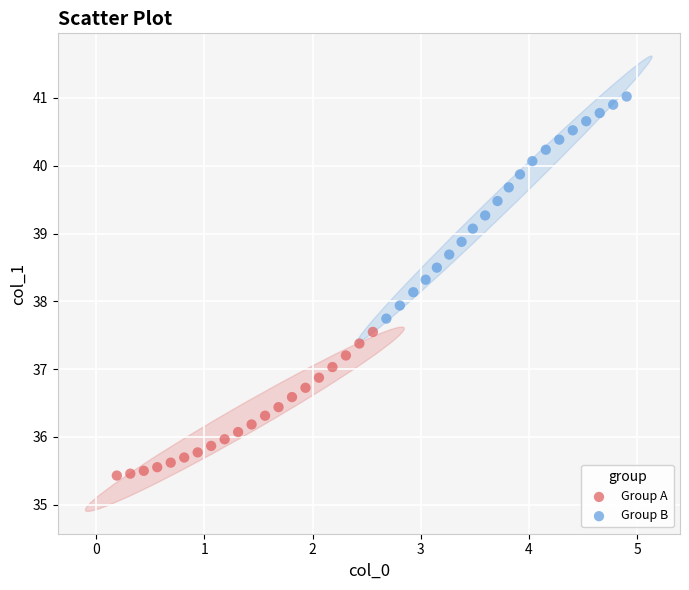

Which series has the widest spread of Y values?

Group B